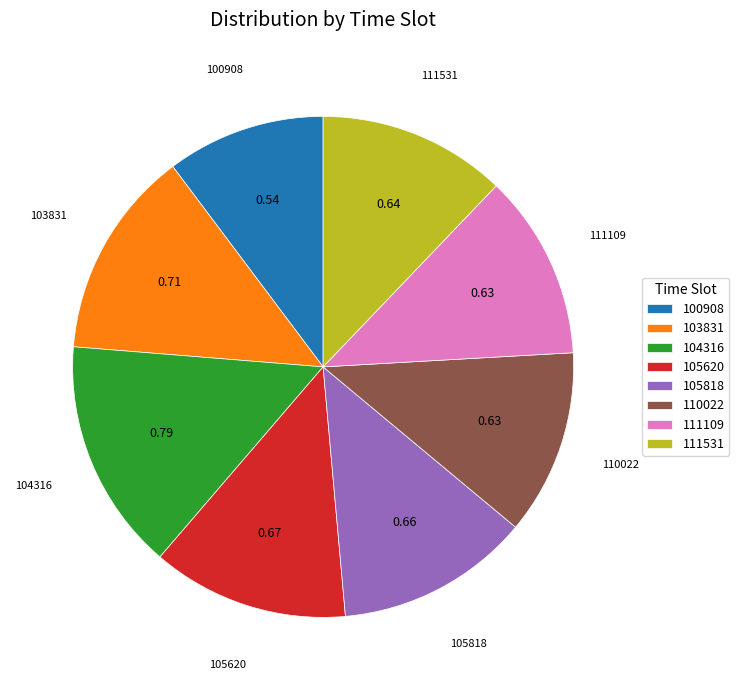

Count the number of slices in the pie.

8